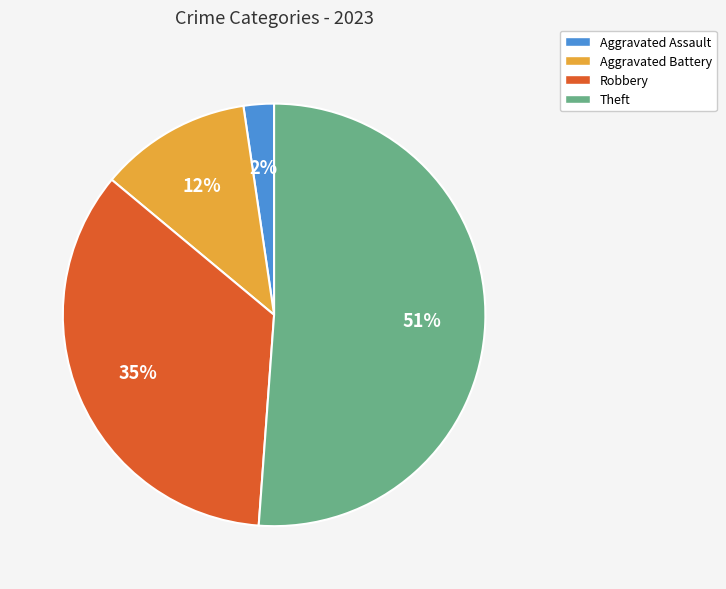

To the nearest percent, what is the average slice percentage?

25%